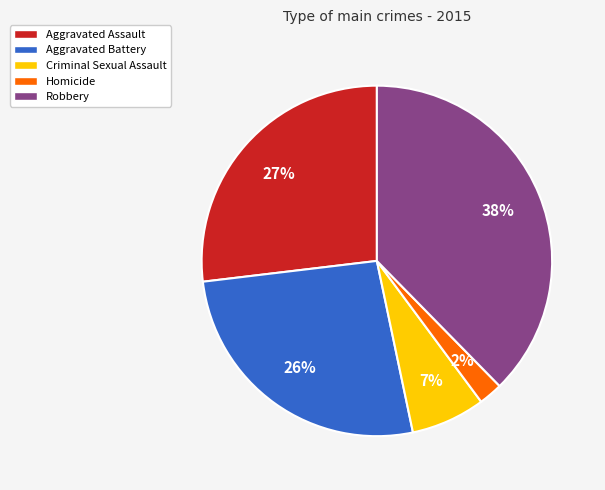

To the nearest percent, what is the average slice percentage?

20%